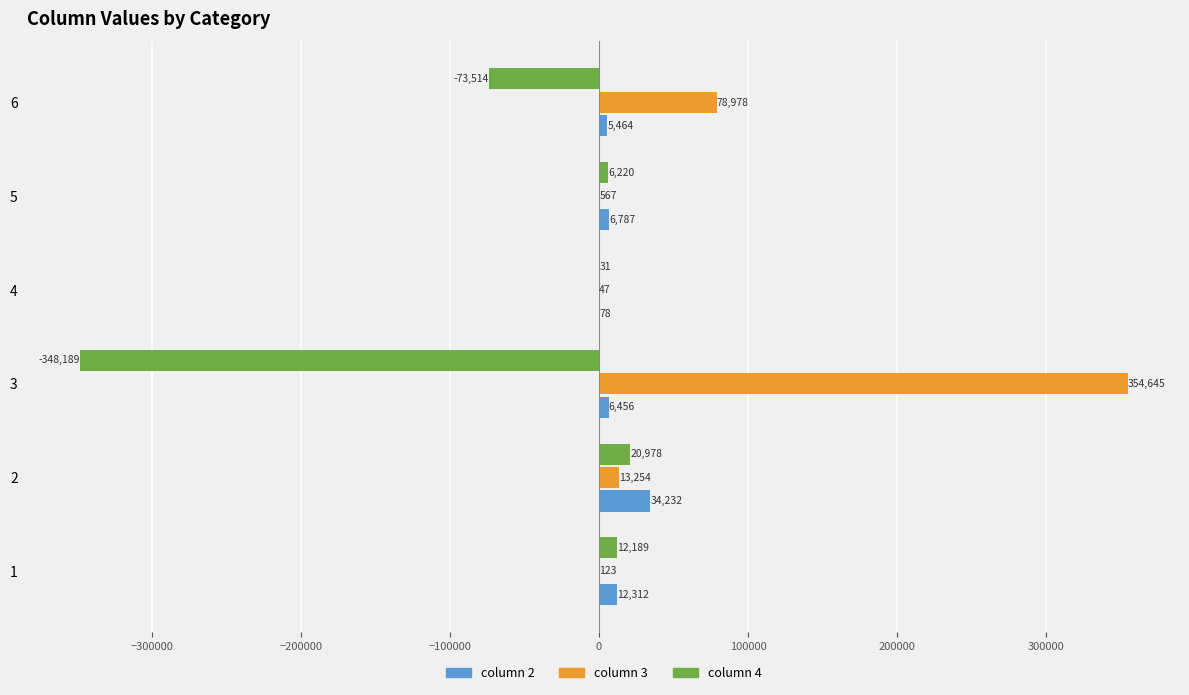

What value does the column 3 series have at 6, to the nearest 10?

78980